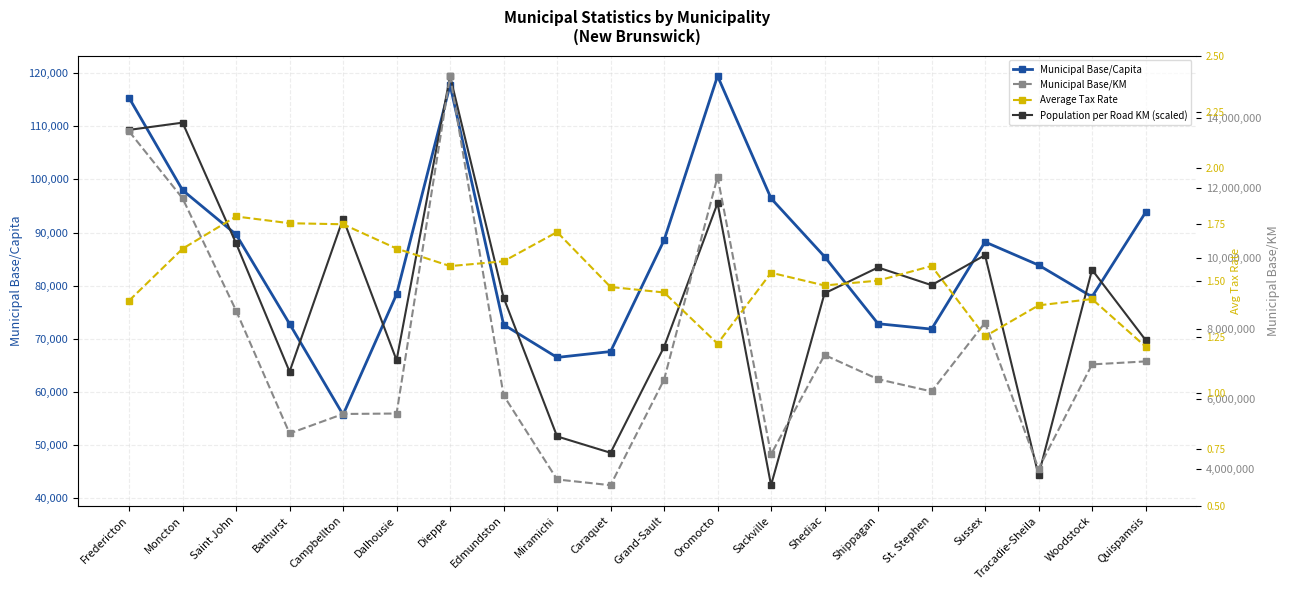

Where is Municipal Base/Capita nearest to the value 87584?

Sussex